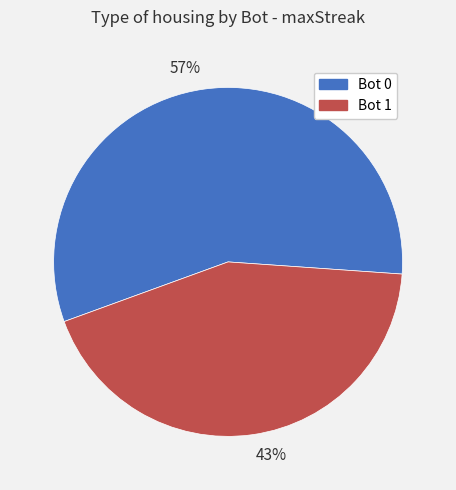

The 57% slice represents 57% of the pie. True or false?

True